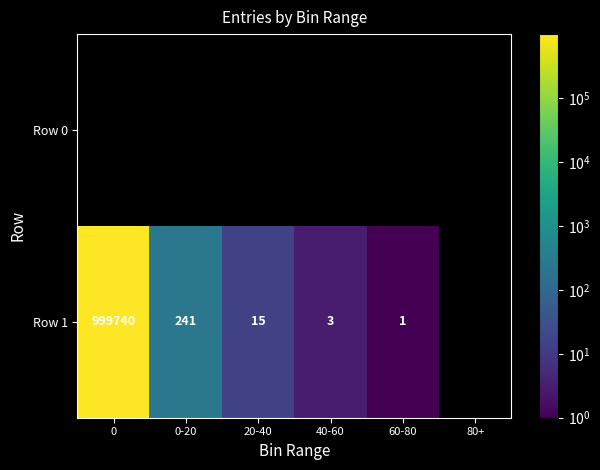

What is the difference between the Row 1 values at 0-20 and 40-60?

238